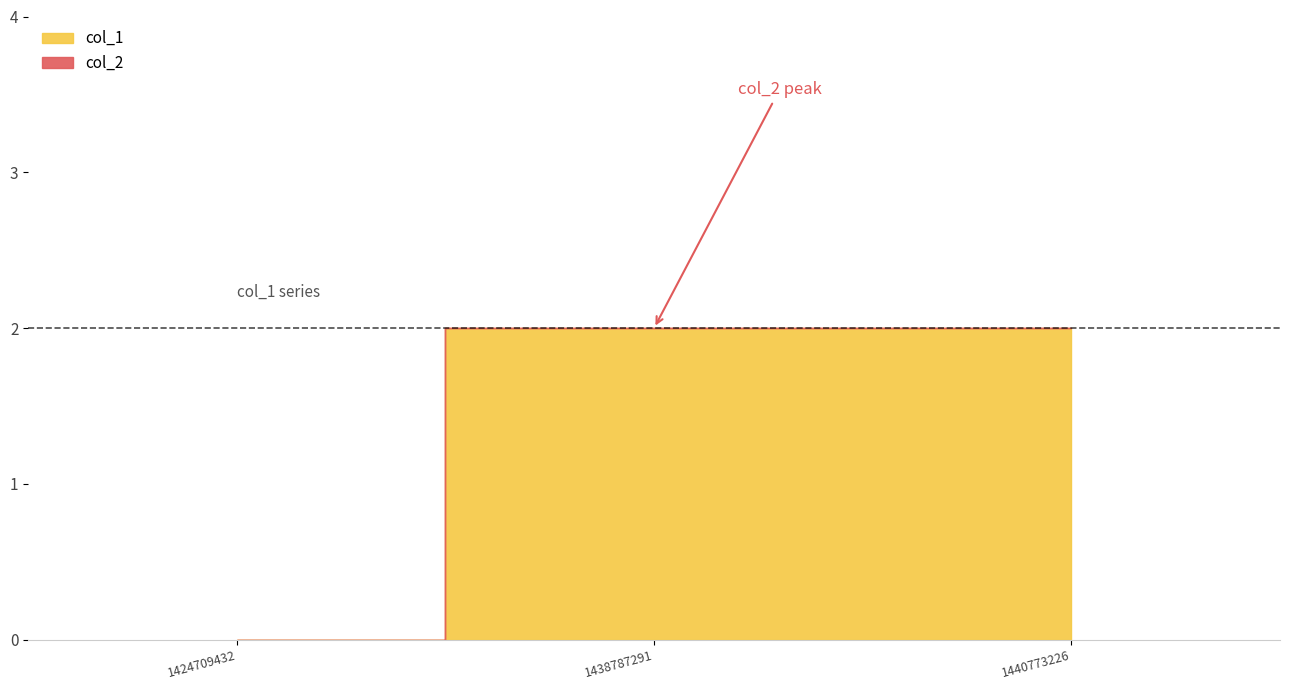

How many categories are shown in the chart?

3